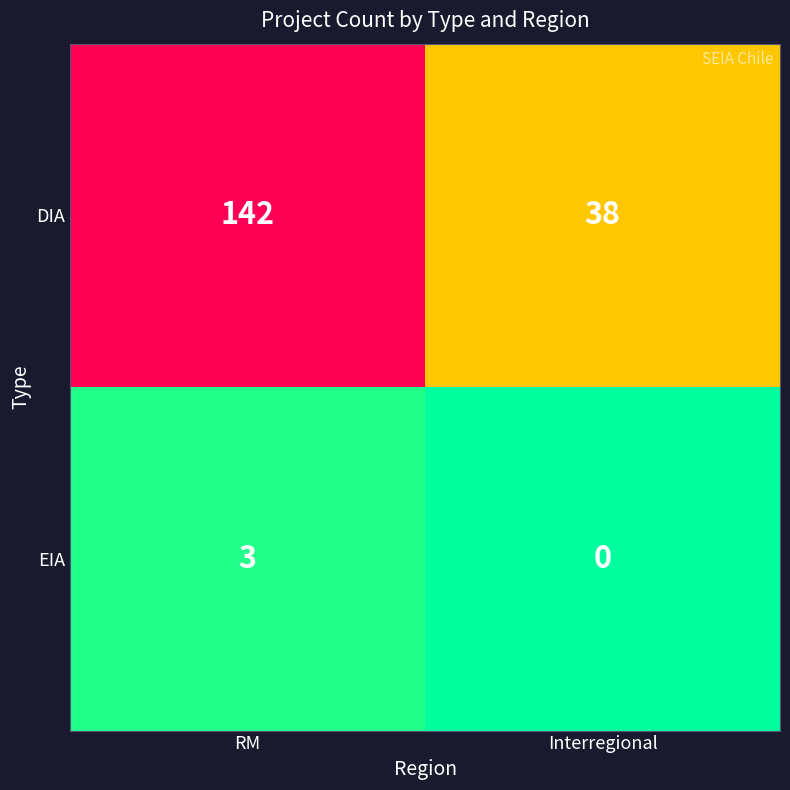

What is the sum of all DIA values?

180